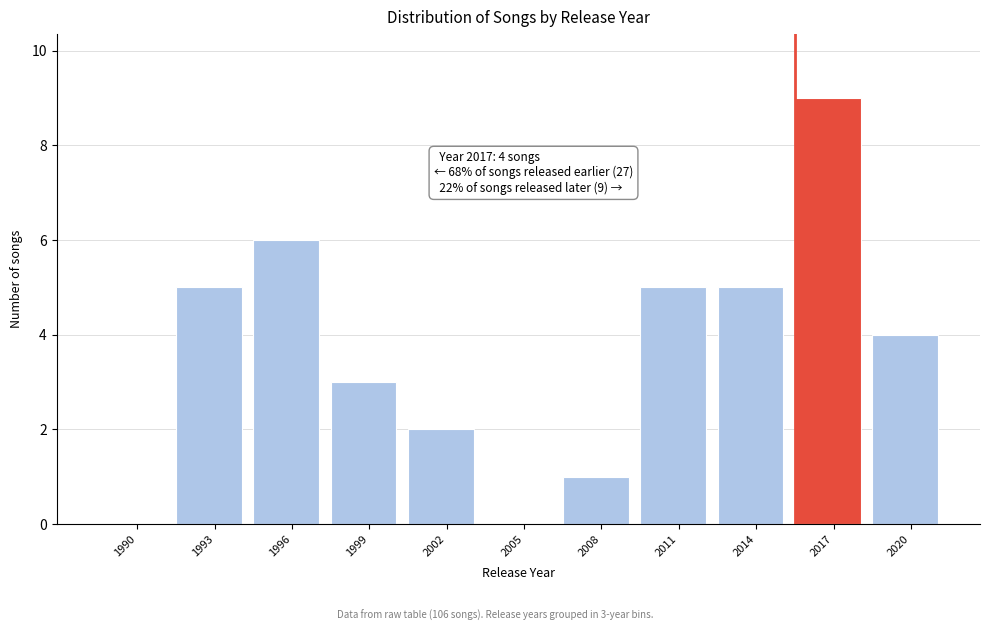

Reading right to left, transcribe all the data shown in this chart.

2020=4	2017=9	2014=5	2011=5	2008=1	2005=0	2002=2	1999=3	1996=6	1993=5	1990=0